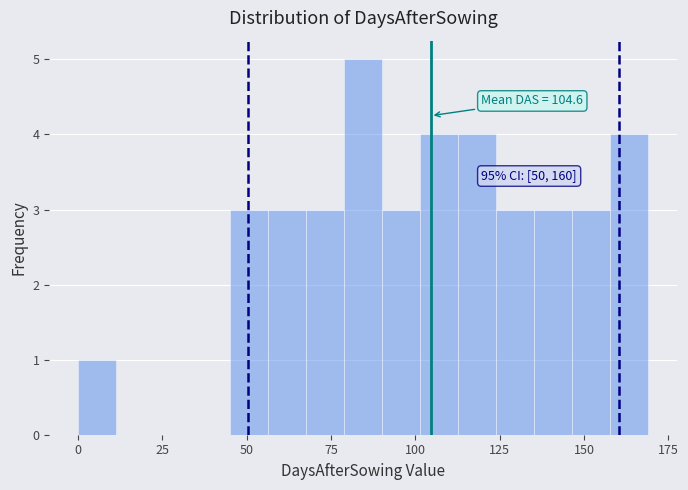

Read against the x-axis, roughly where is the centre of the tallest bar?

85